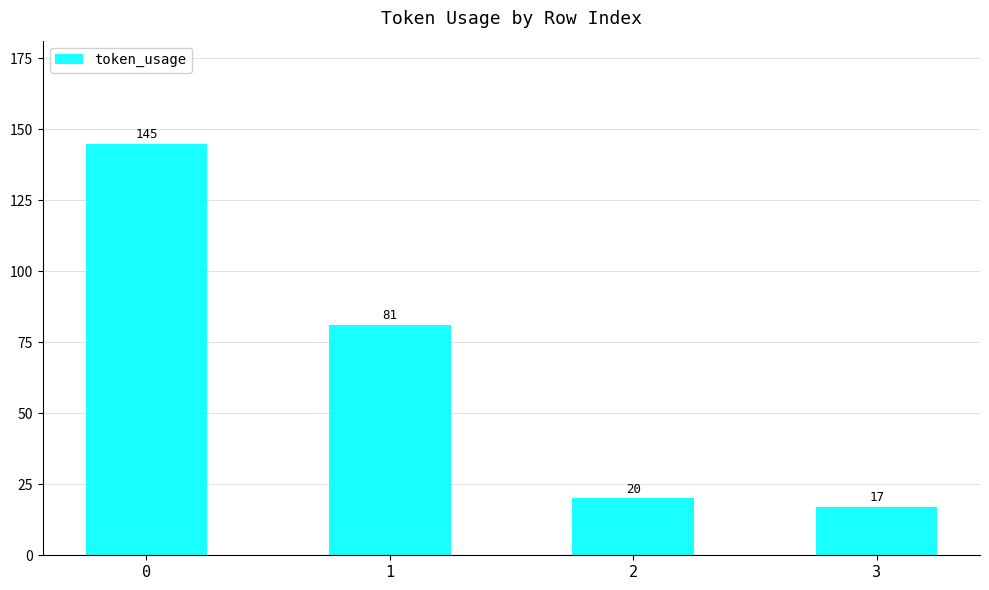

What is the value of the 3rd bar from the left?

20